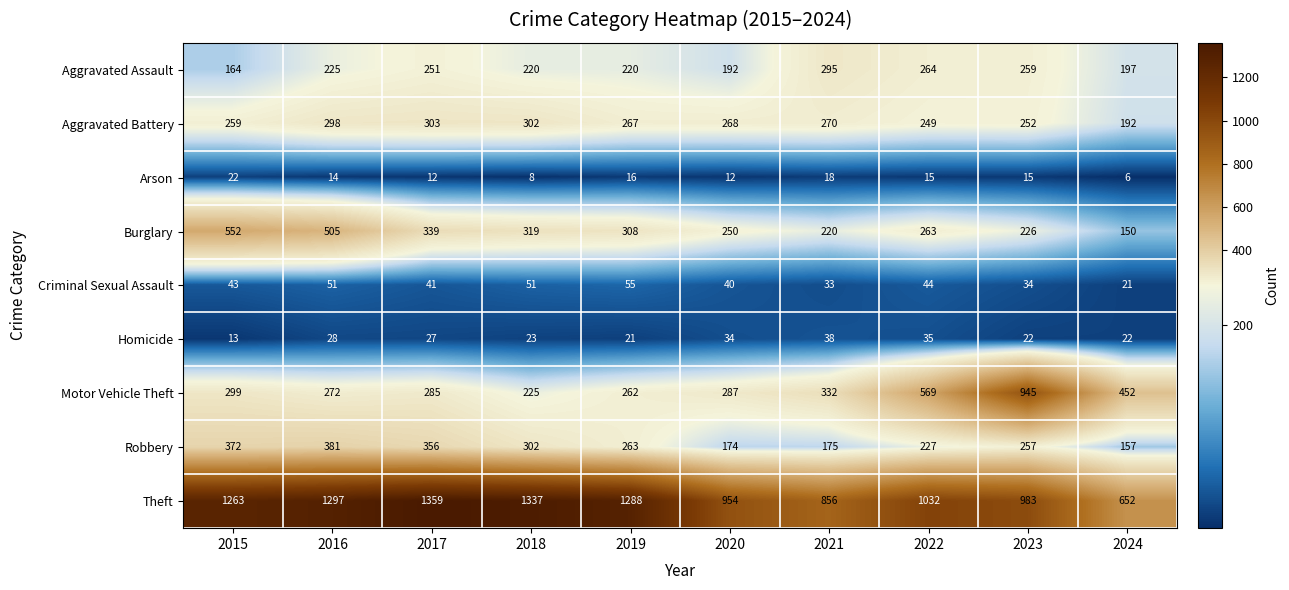

Between 2022 and 2023, which series saw the biggest shift?

Motor Vehicle Theft